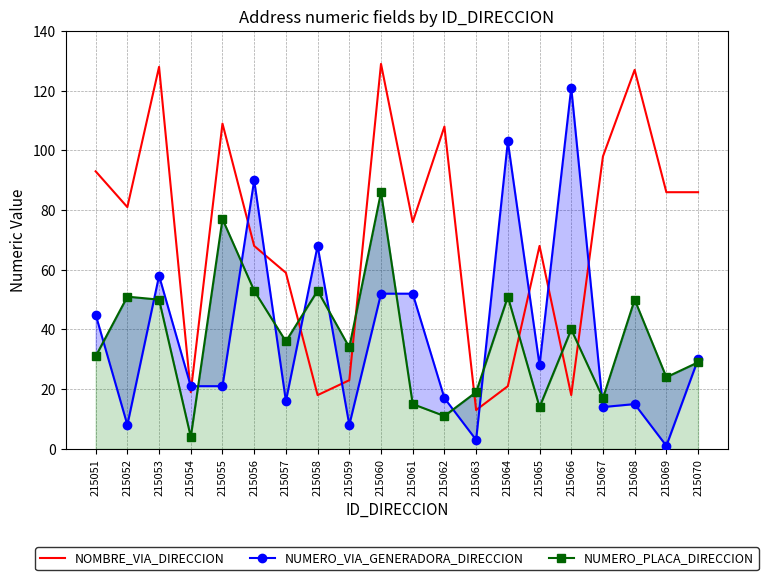

Is it true that NUMERO_VIA_GENERADORA_DIRECCION equals 13 at 215059?

False